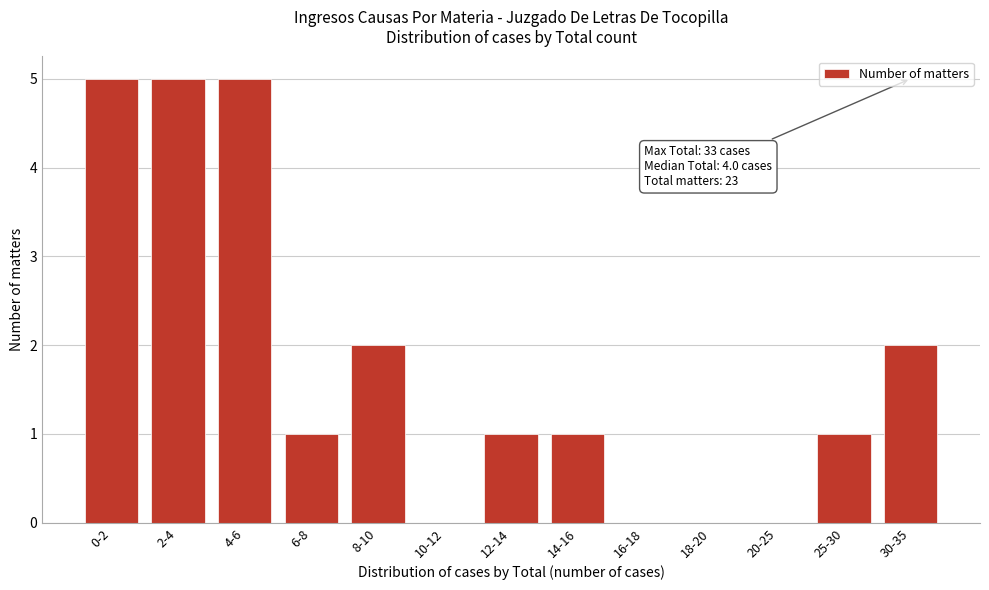

Reading left to right, extract all data points from this chart.

0-2=5	2-4=5	4-6=5	6-8=1	8-10=2	10-12=0	12-14=1	14-16=1	16-18=0	18-20=0	20-25=0	25-30=1	30-35=2